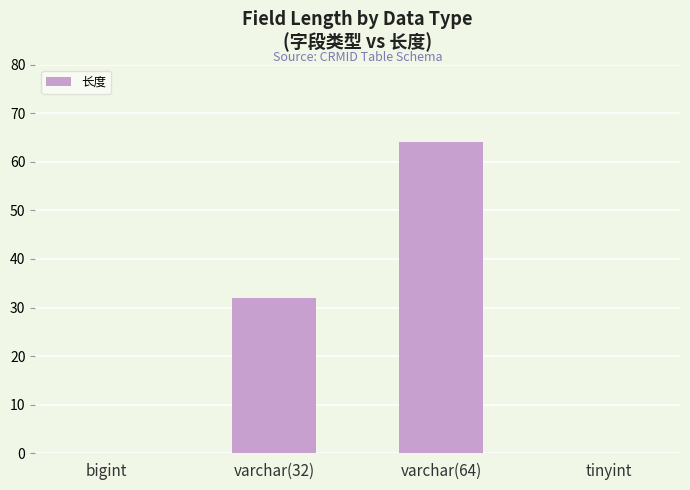

Which has a higher value, varchar(64) or tinyint?

varchar(64)